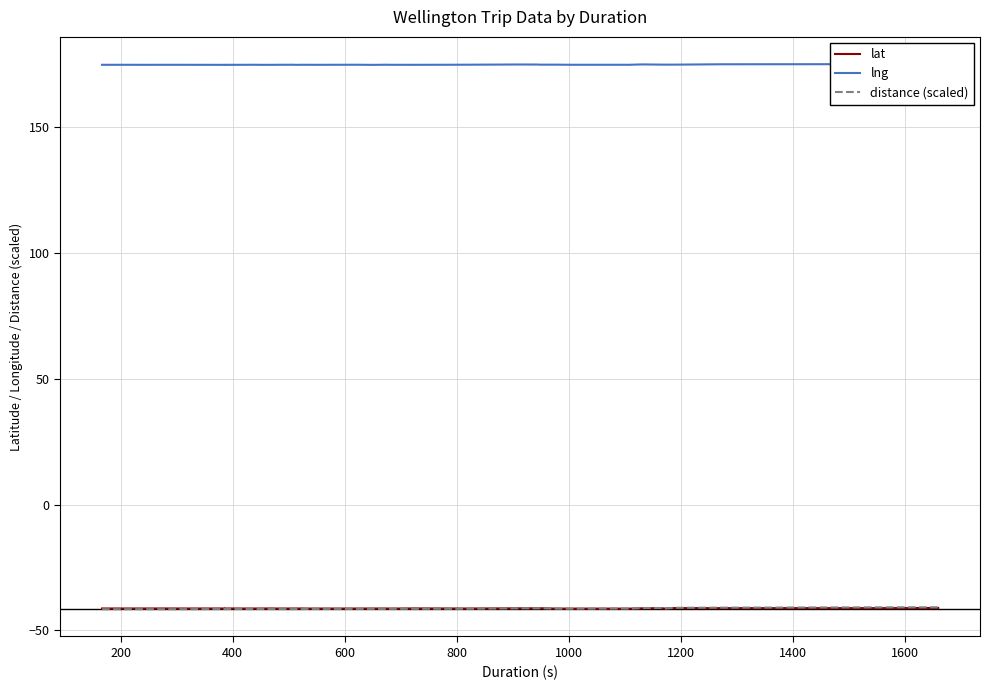

Which series has the widest spread of values?

distance (scaled)